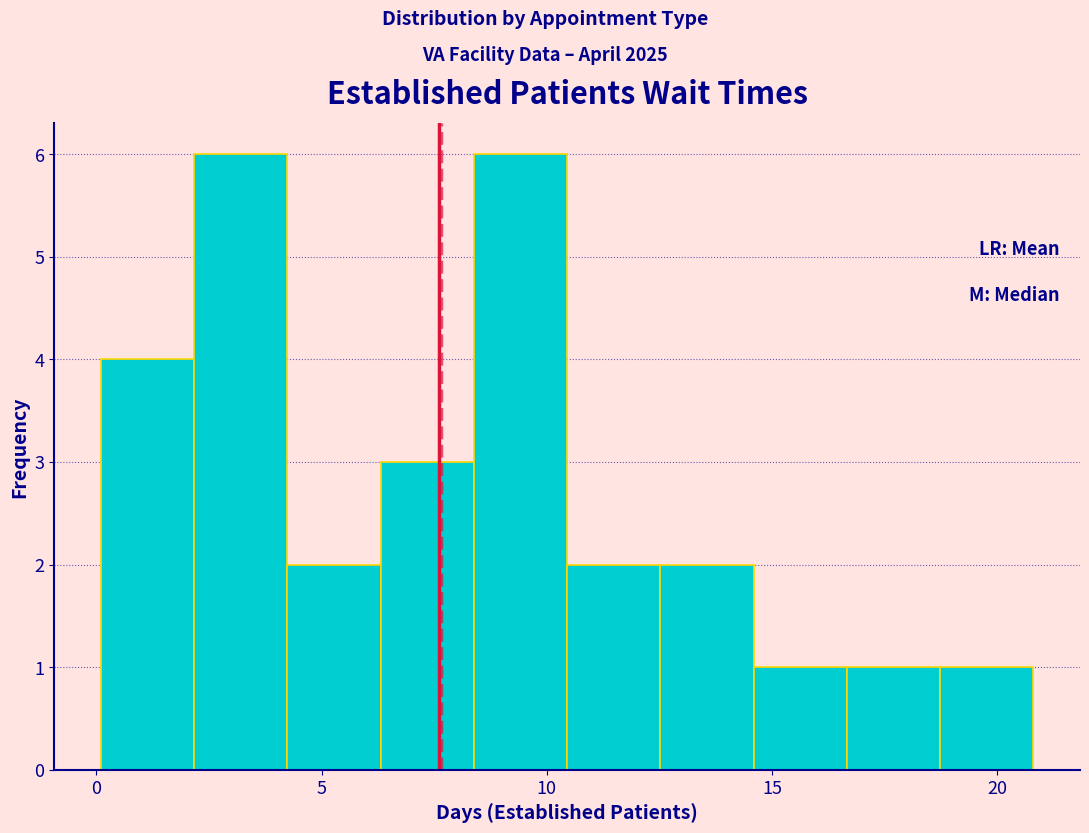

How tall is the bar that spans 18.5 to 21.0 on the x-axis? Neither the bar edges nor the heights are printed on the chart, so give them approximately, as read against the axes.

1